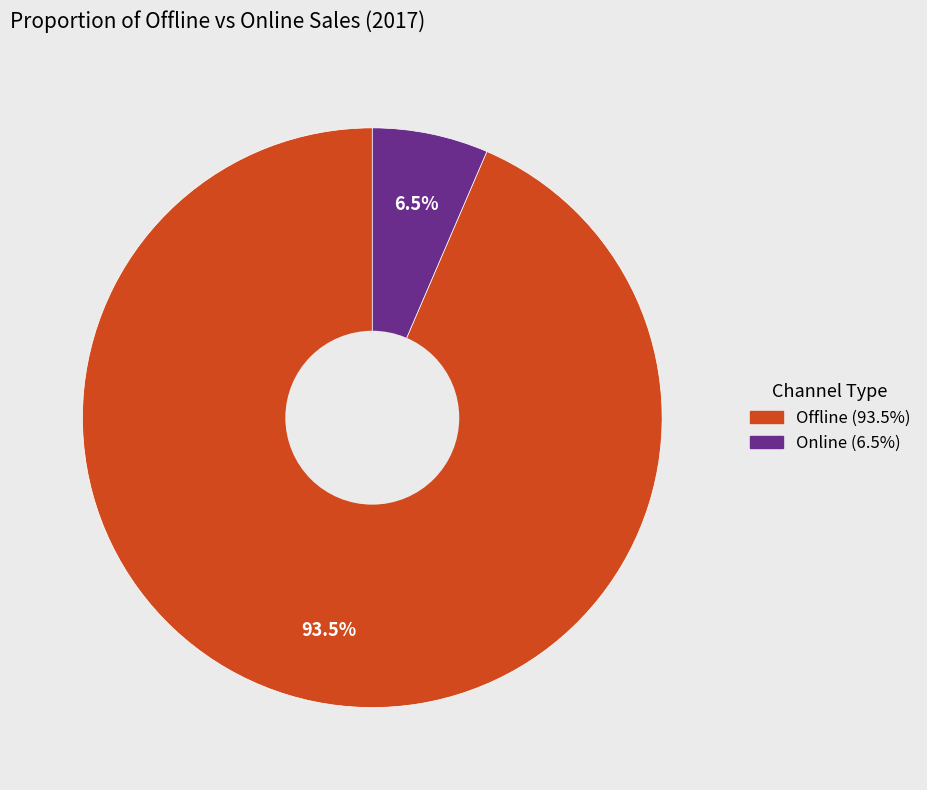

What percentage is NOT represented by Online?

93.5%